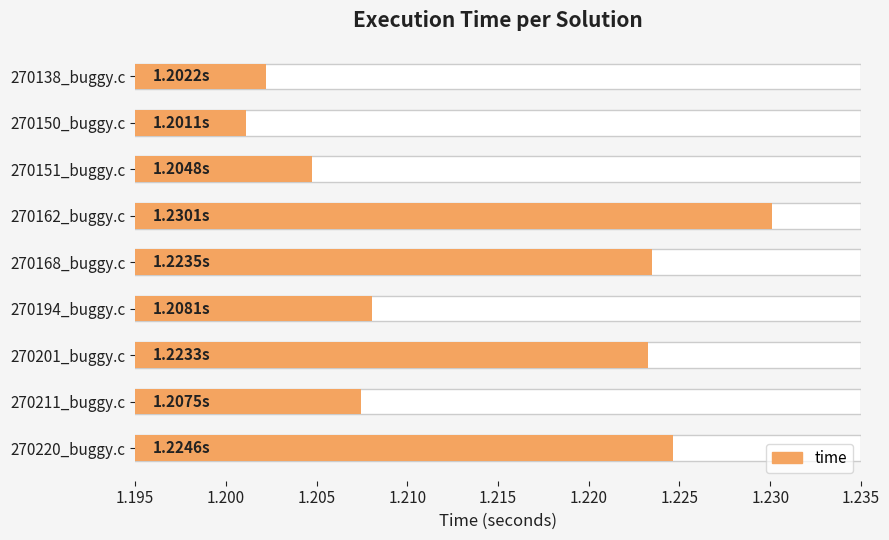

What is the value of the 5th bar from the left?

1.2